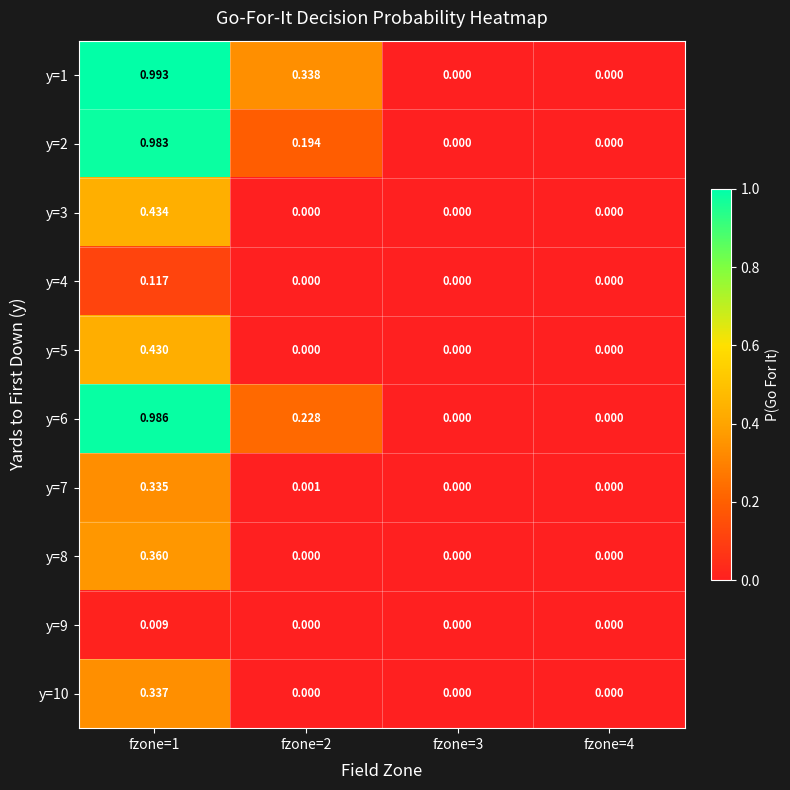

Is the value of y=2 at fzone=2 greater than the value of y=1 at fzone=3?

Yes